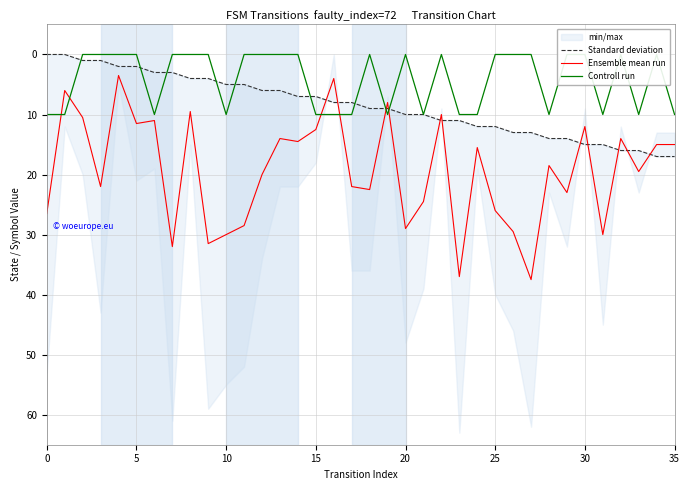

How many data points in Ensemble mean run are above 19?

18